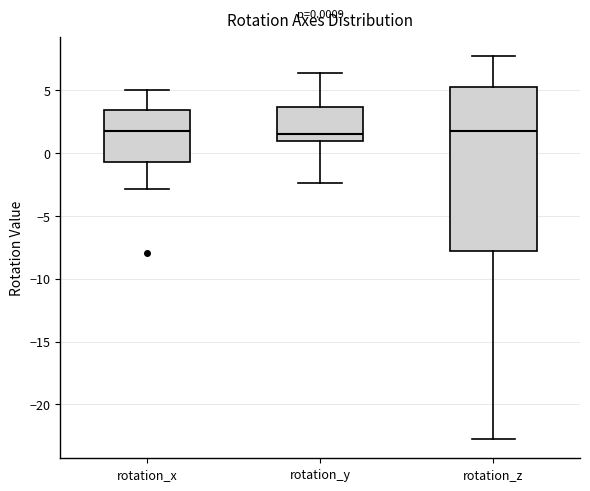

Comparing the boxes themselves (not the whiskers), which one is the tallest?

rotation_z